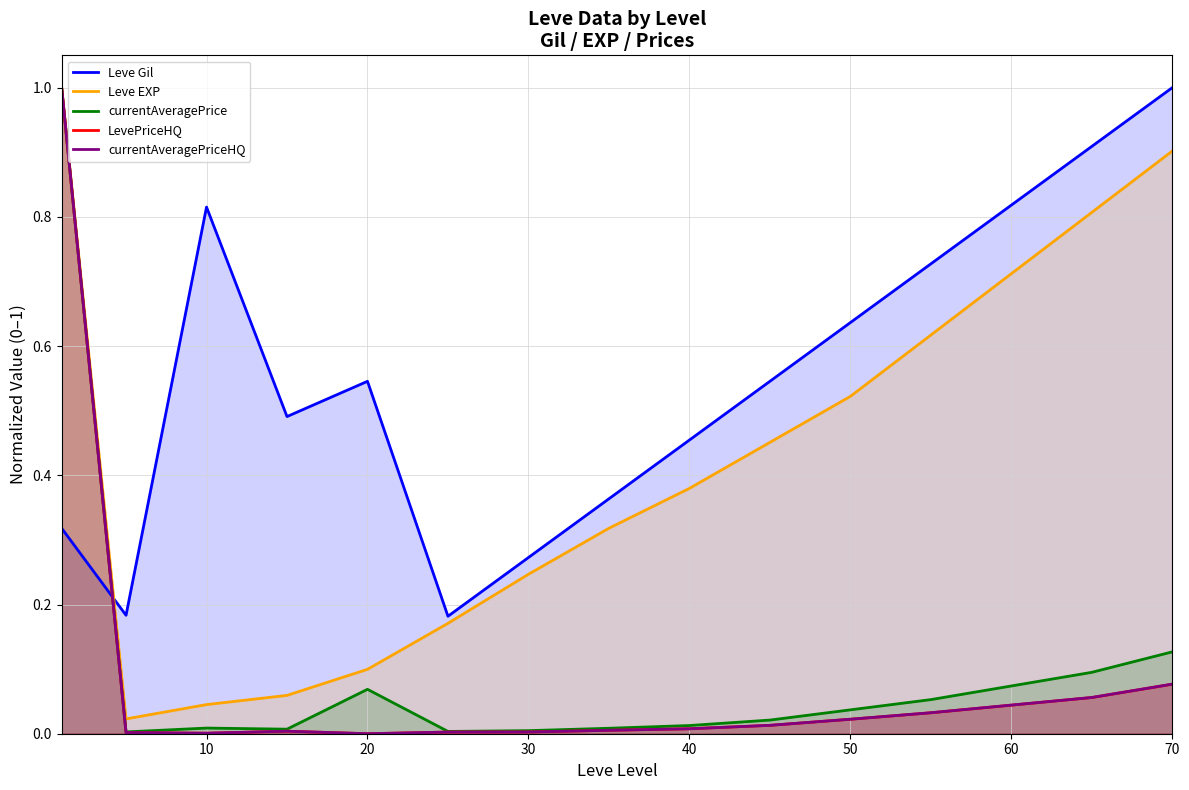

At 12, list the series in order from smallest to largest.

LevePriceHQ, currentAveragePriceHQ, currentAveragePrice, Leve EXP, Leve Gil